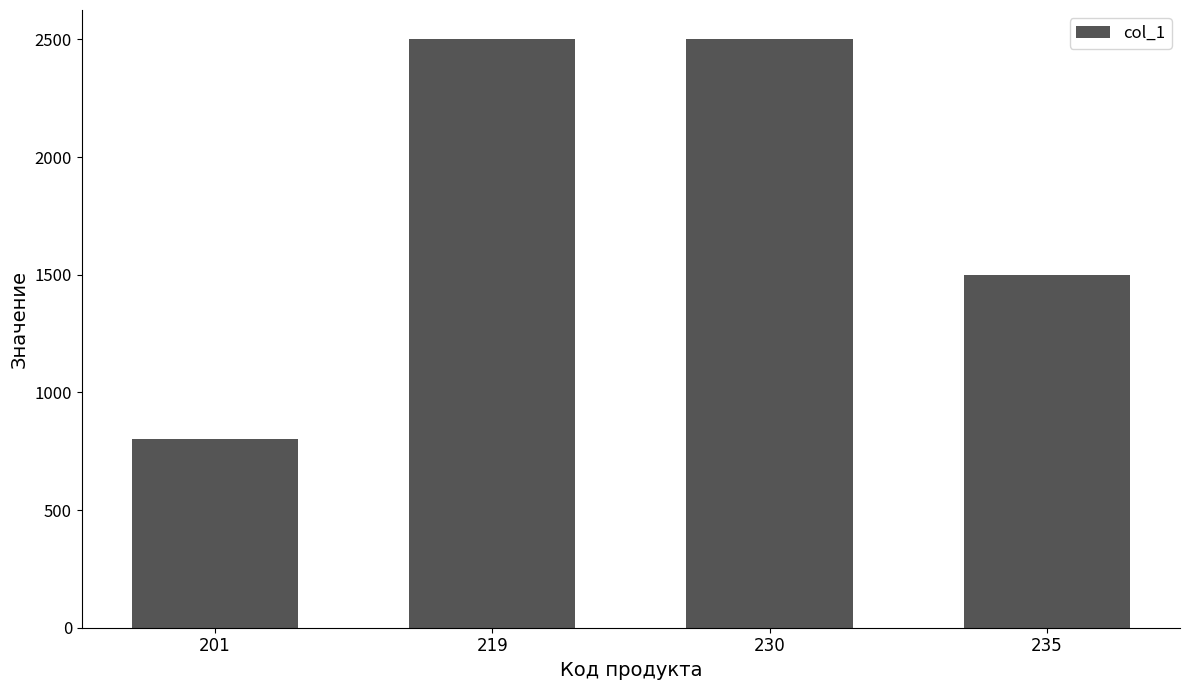

At which label is the value closest to 1650?

235